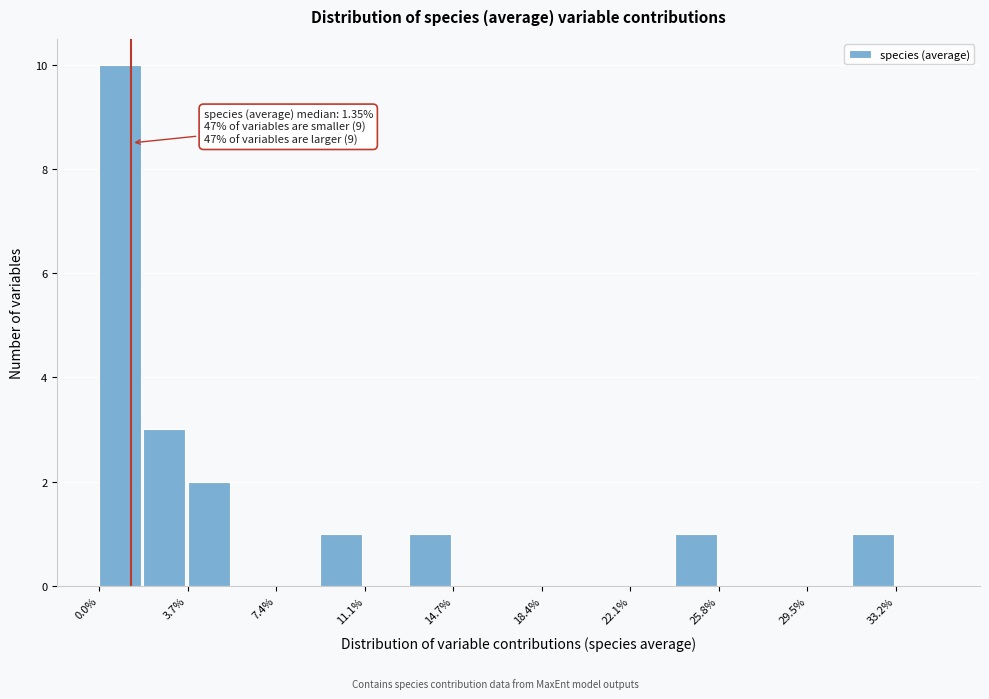

Around what value on the x-axis is the tallest bar? Give the approximate position of its centre, as read against the axis.

1.0